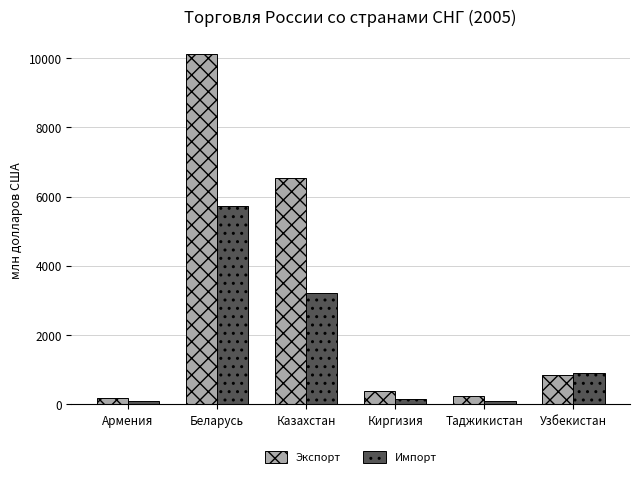

What value does the Импорт series have at Узбекистан, to the nearest 100?

900